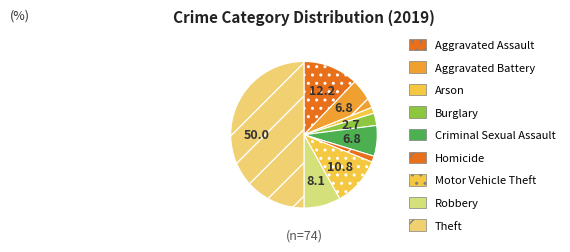

Approximately how many times larger is the value at Aggravated Assault compared to Robbery?

1.5